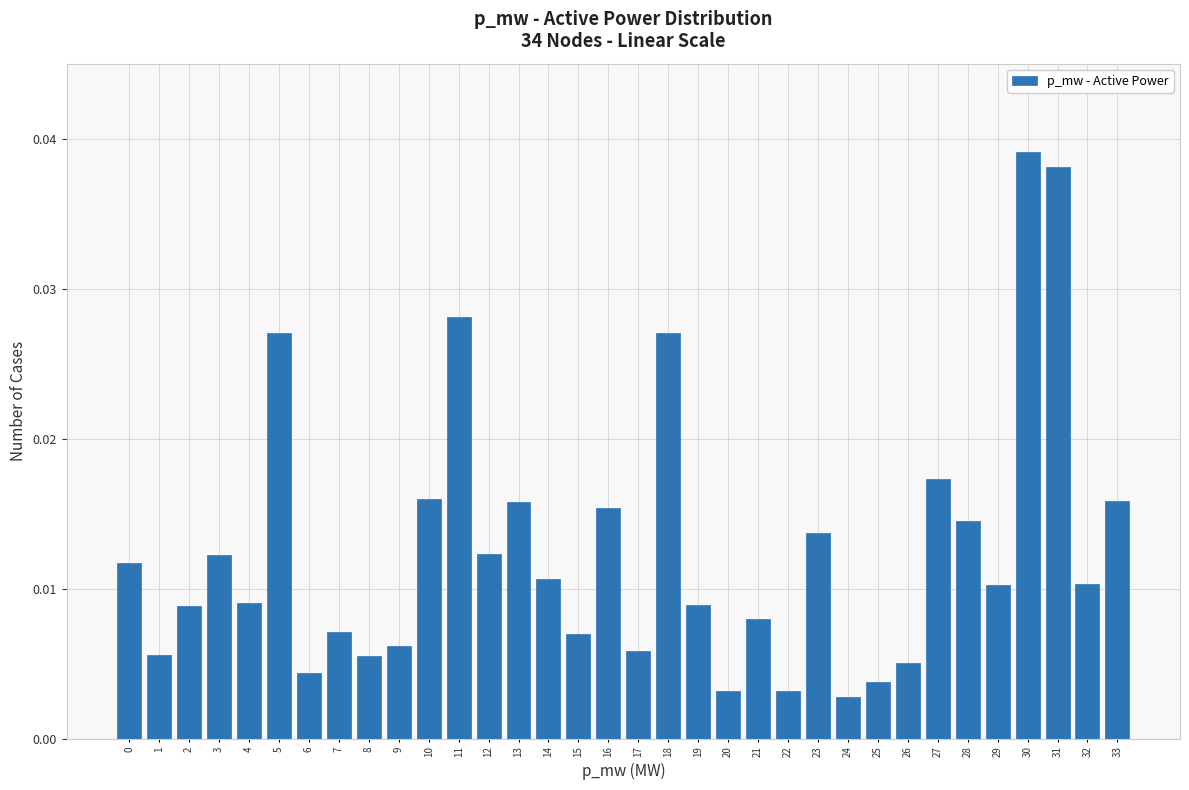

Which category has the highest value across all series?

30